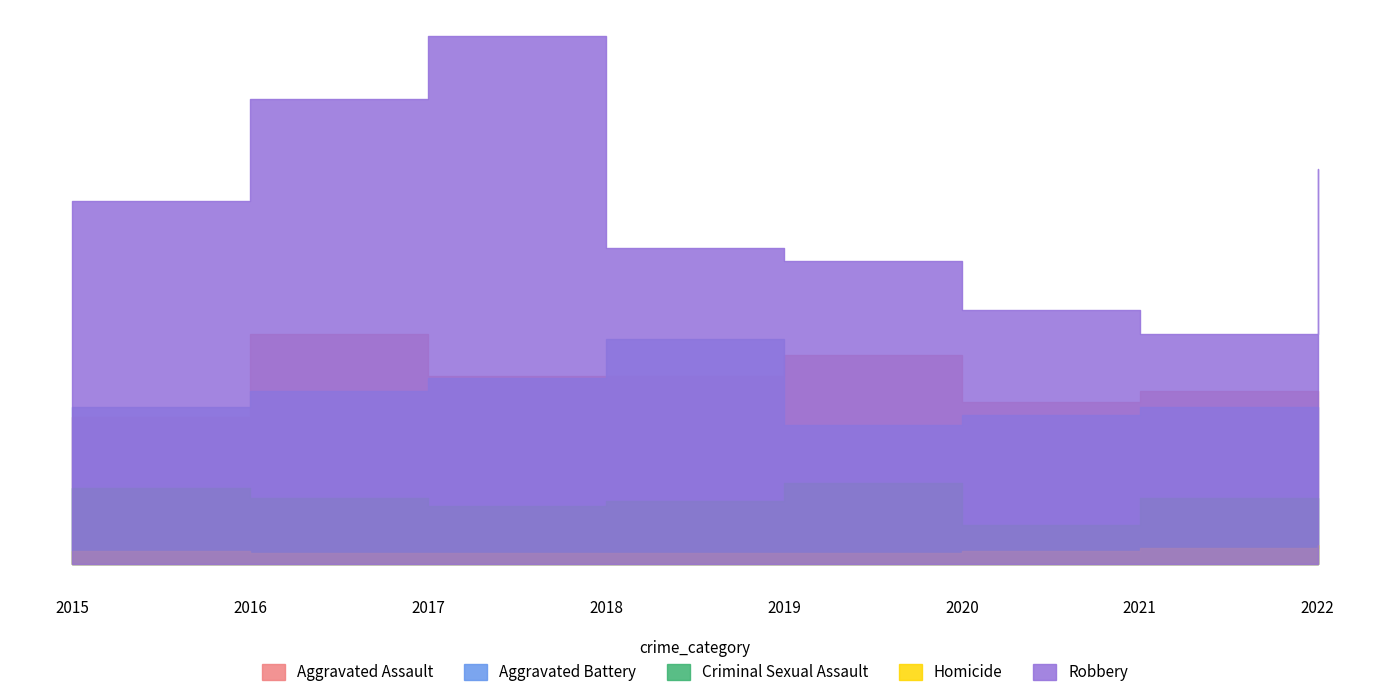

Rank the series by their maximum value, from lowest to highest.

Homicide, Criminal Sexual Assault, Aggravated Battery, Aggravated Assault, Robbery